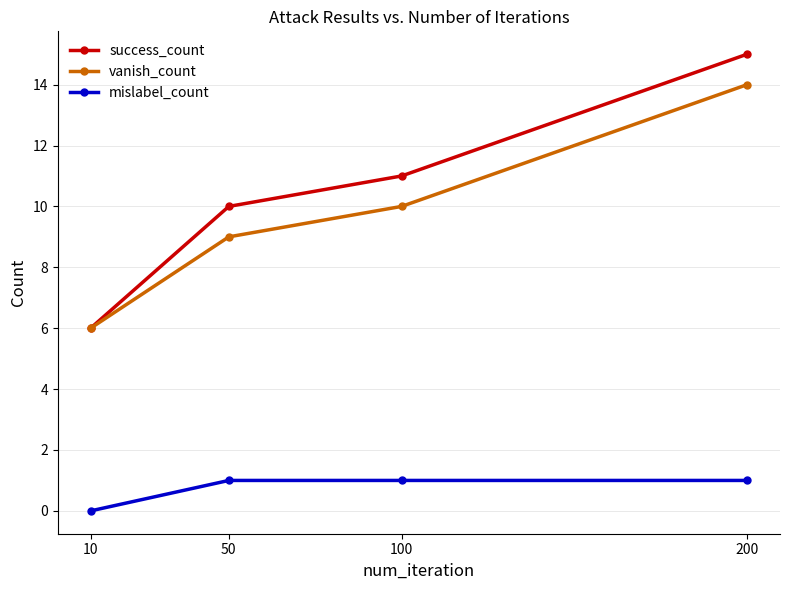

Does the chart have visible grid lines?

Yes